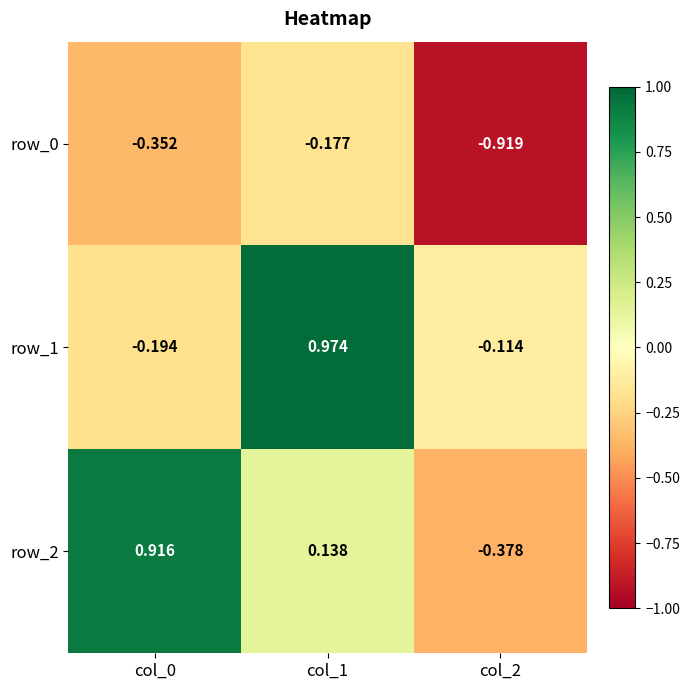

Is the value of row_2 at col_2 greater than the value of row_0 at col_2?

Yes